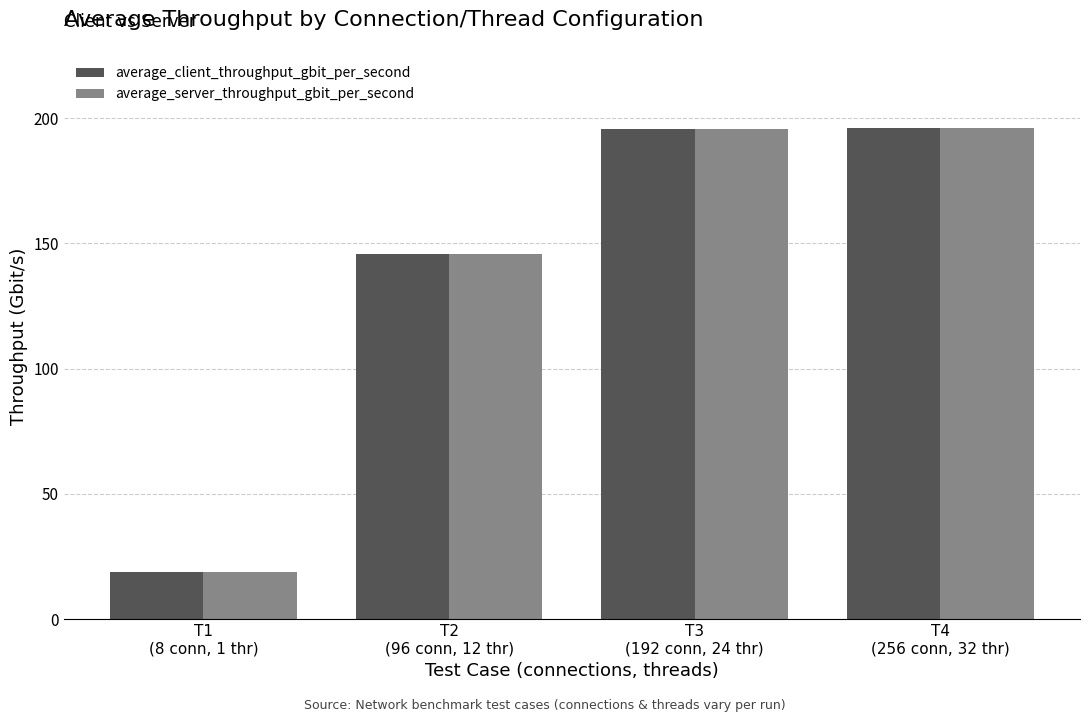

What is the sum of the average_server_throughput_gbit_per_second values at T4
(256 conn, 32 thr) and T3
(192 conn, 24 thr)?

391.9